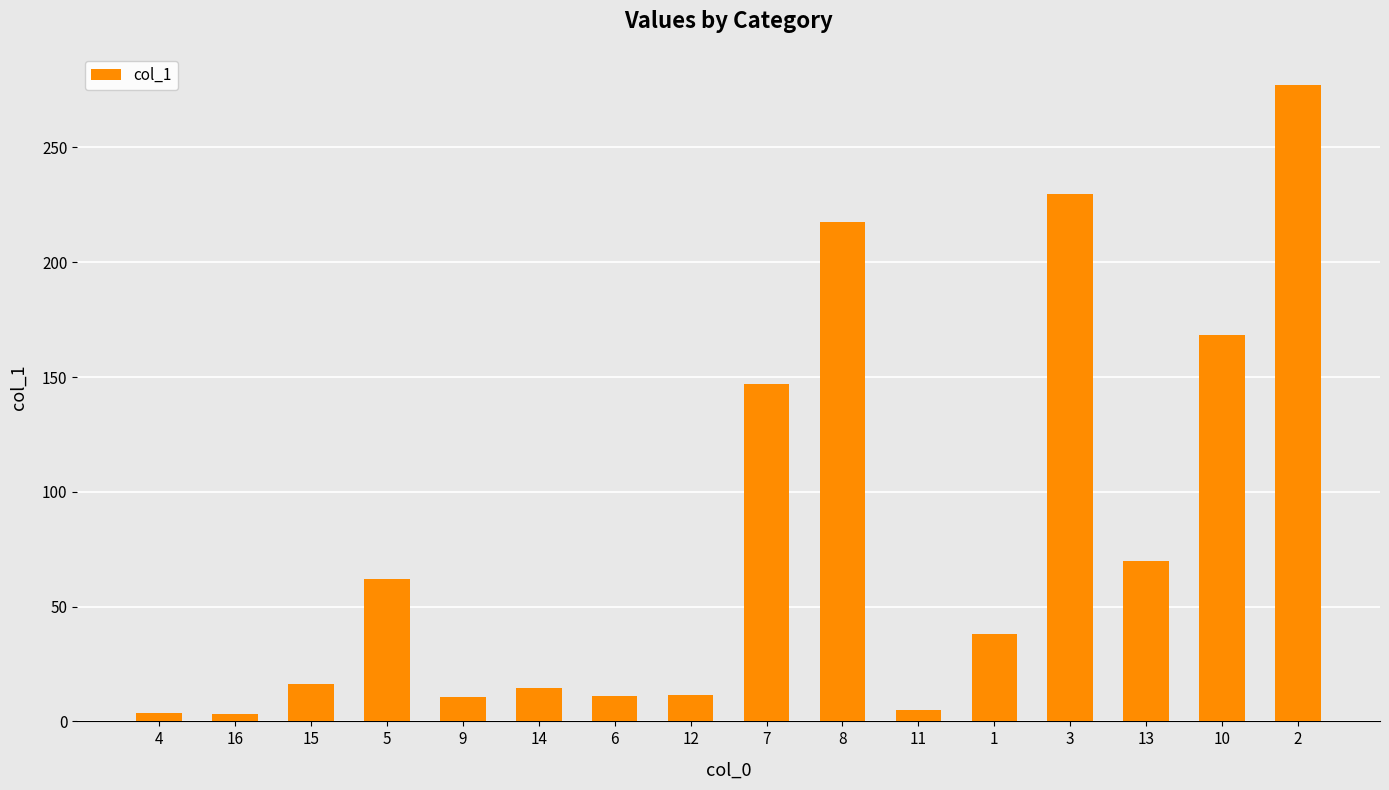

What is the difference between the maximum and second lowest values?

273.5